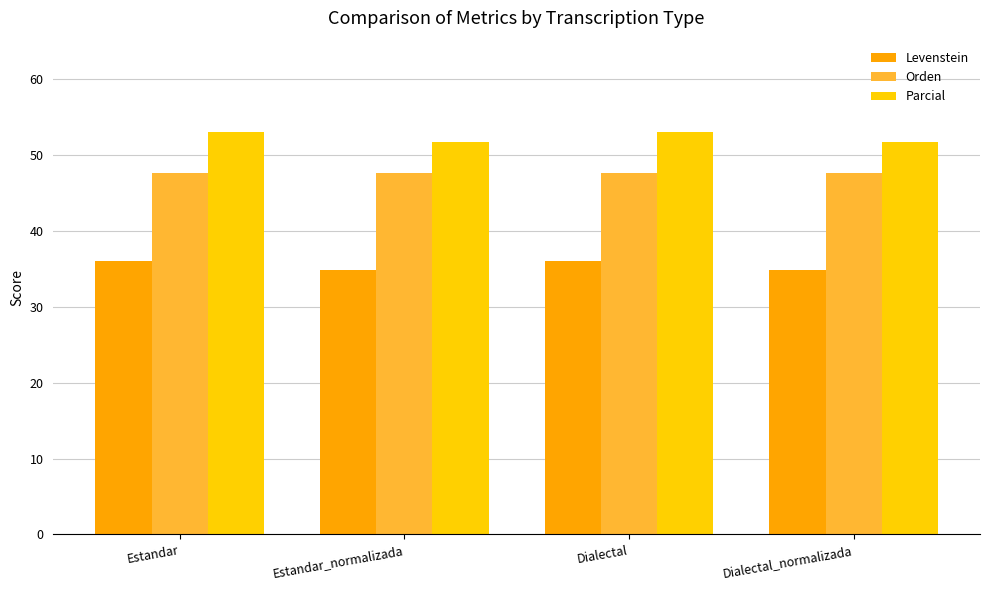

What position from the right is Dialectal_normalizada?

1